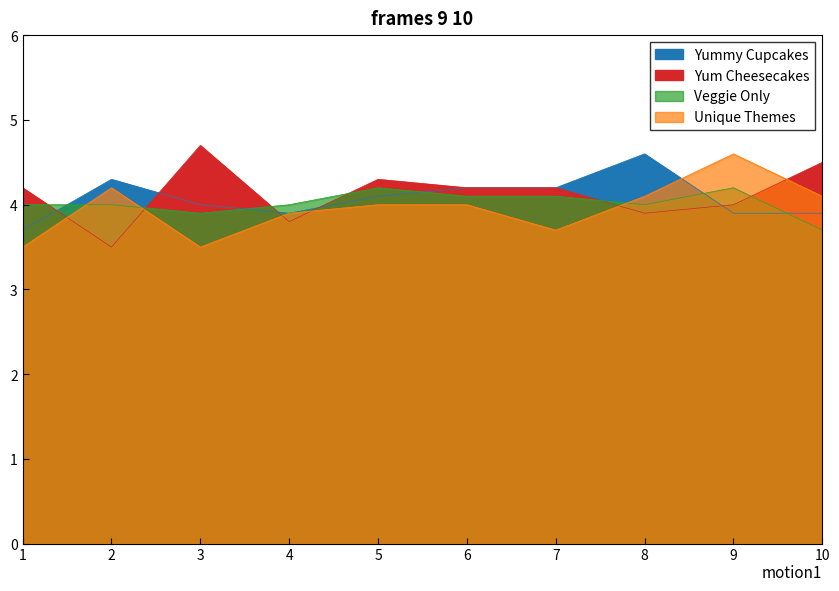

How many lines are shown in the chart?

4